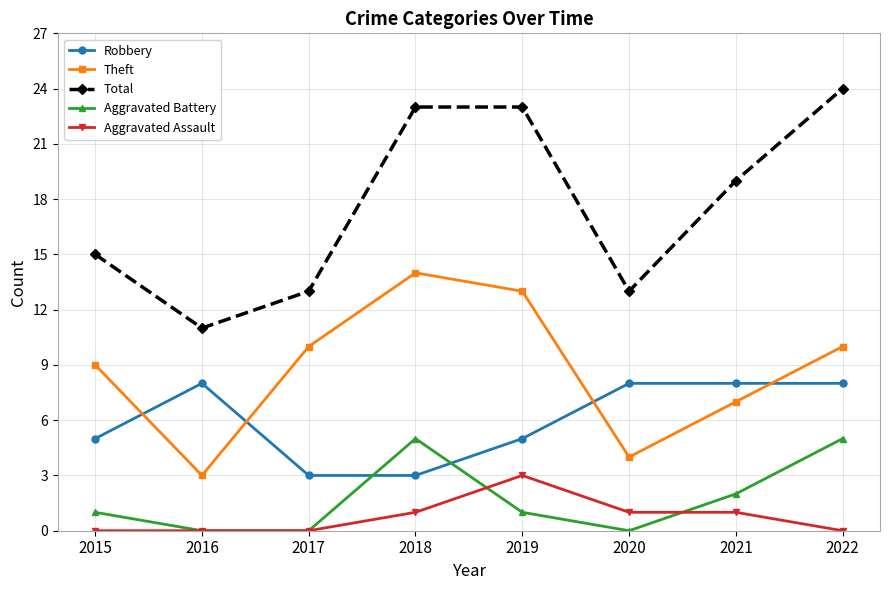

The value of Aggravated Battery at 2021 is 3. True or false?

False